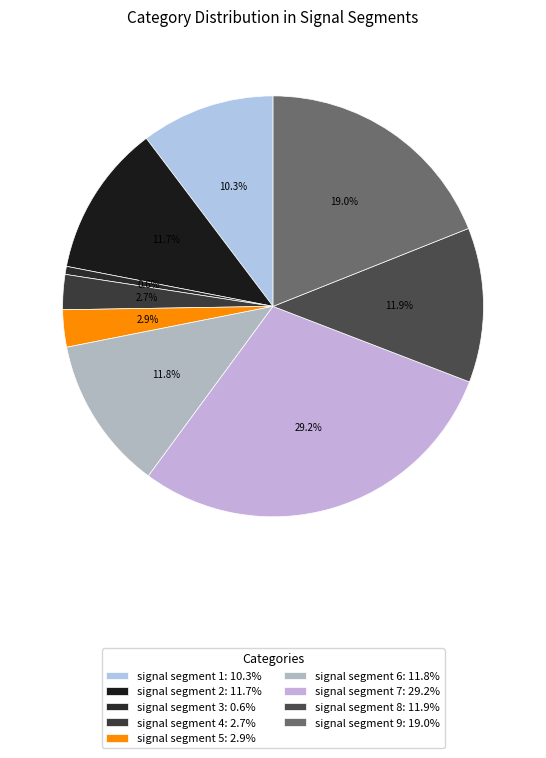

True or false: signal segment 5 accounts for 3% of the total.

True